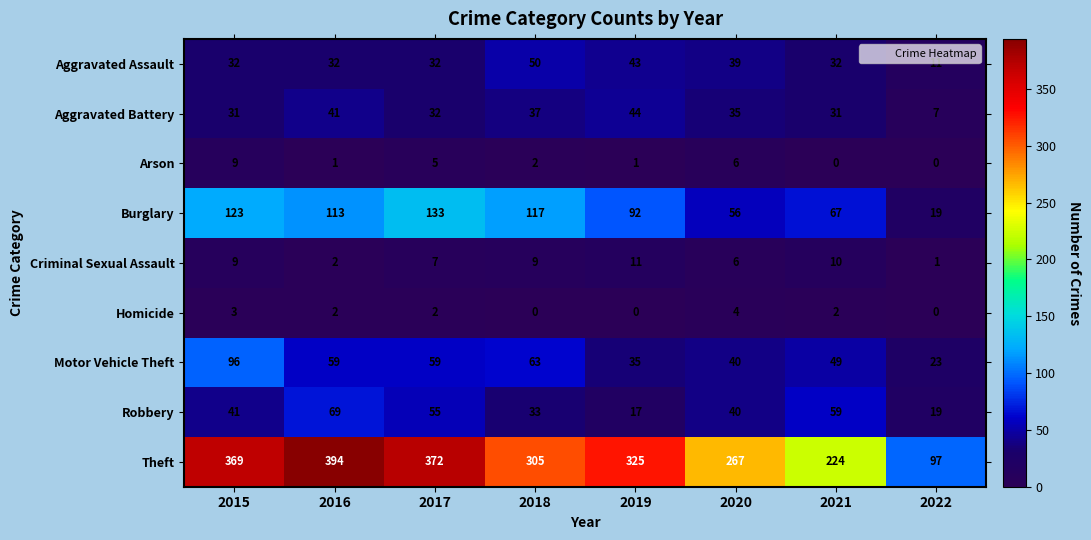

At which label does Arson first exceed 2?

2015